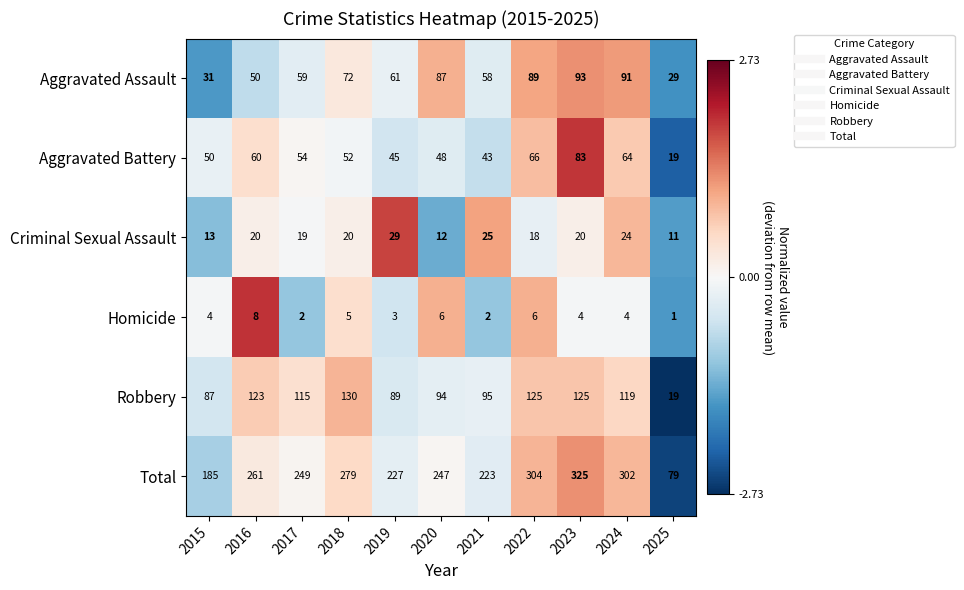

How many series are shown in this chart?

6